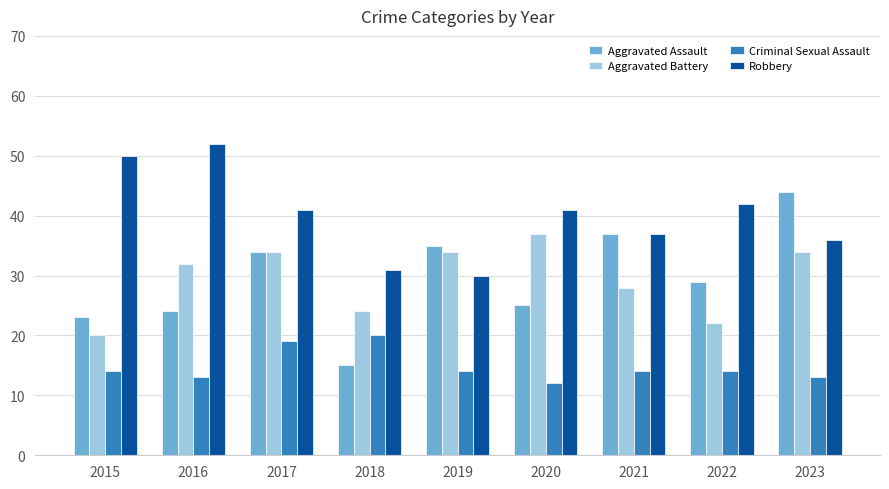

Does the chart contain stacked bars?

No